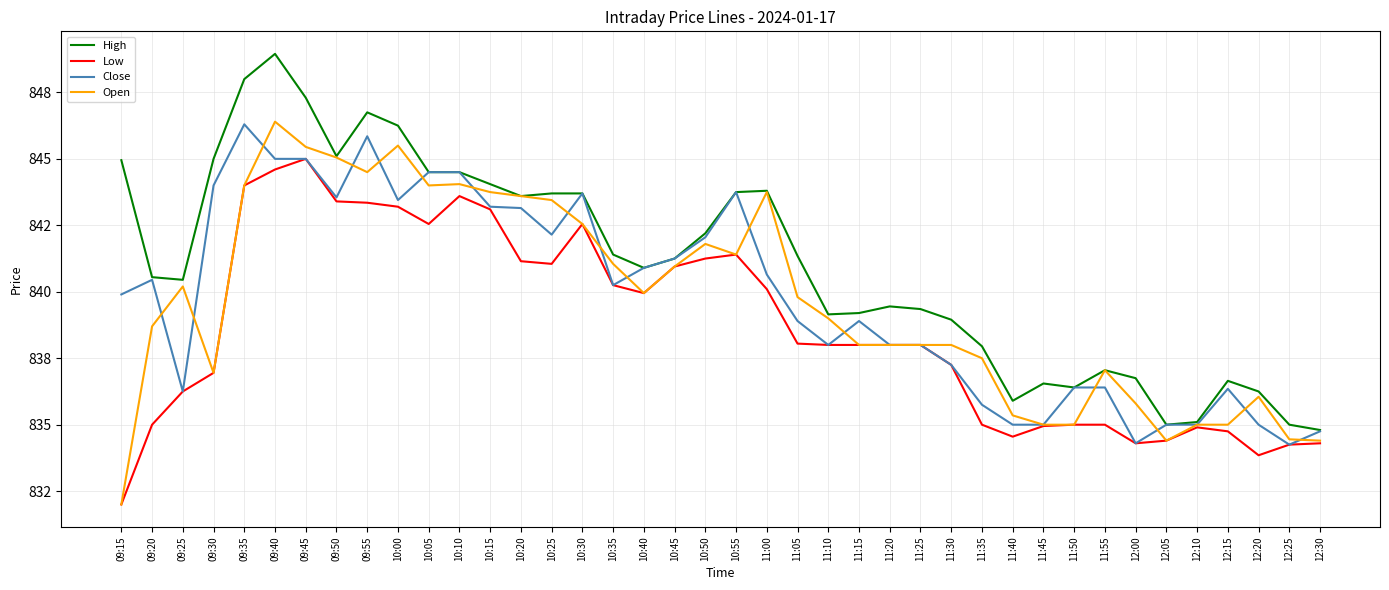

What position from the right is 12:20?

3